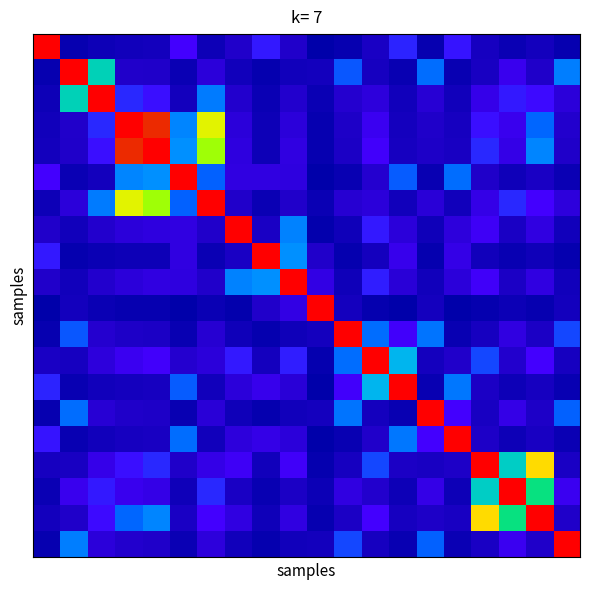

How many data points does each series have?

20